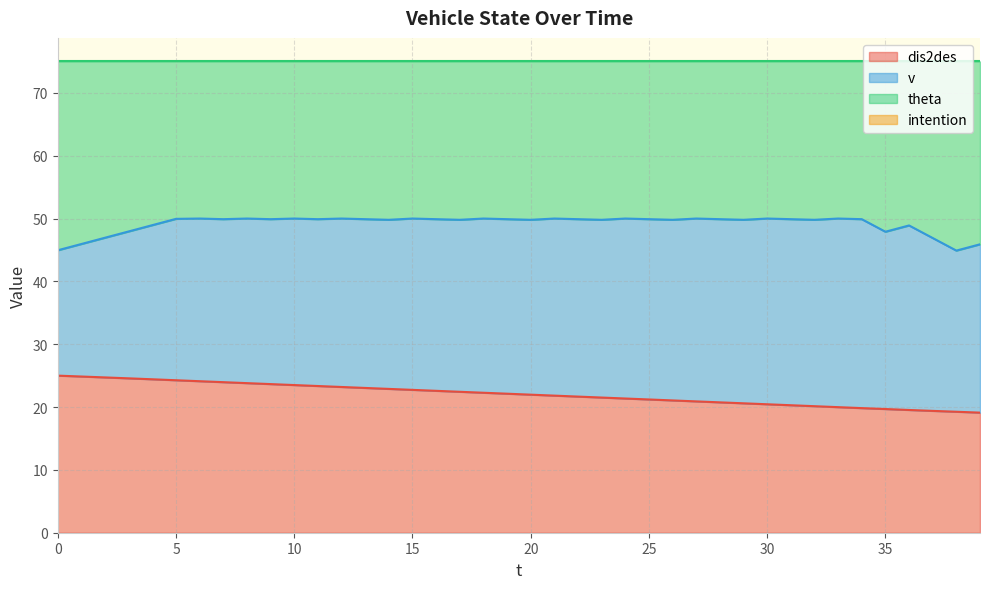

Is it true that dis2des equals 13.1 at 30?

False